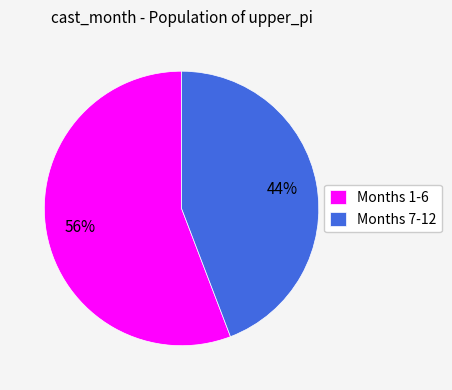

True or false: Months 1-6 accounts for 68% of the total.

False